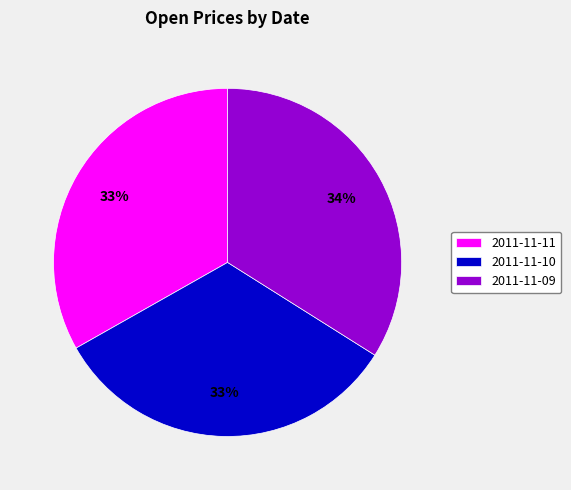

Between 2011-11-10 and 2011-11-09, which is larger?

2011-11-09